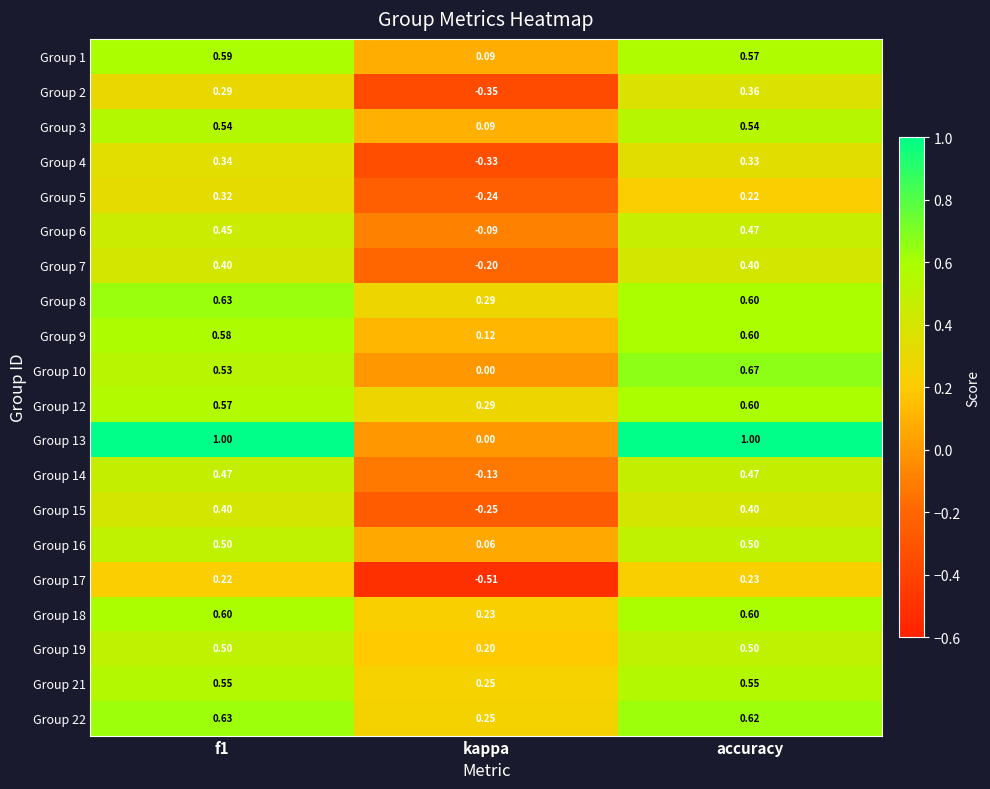

At which category is the sum across all series the highest?

accuracy